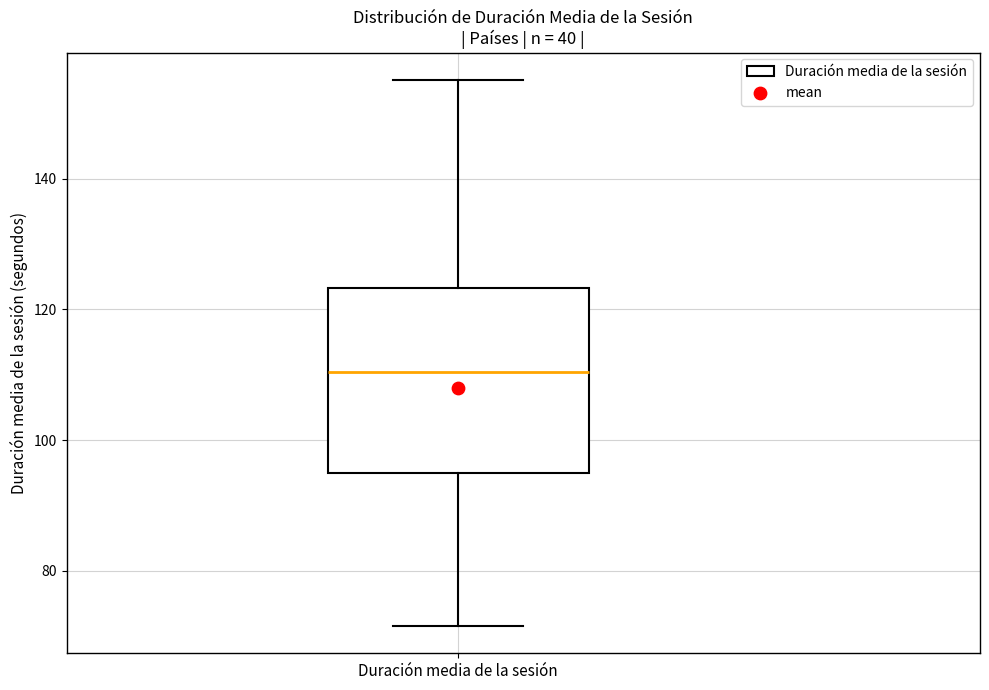

Where does the median line of the box for Duración media de la sesión sit on the y-axis? The values are not printed on the chart, so give them approximately, as read against the axis.

110